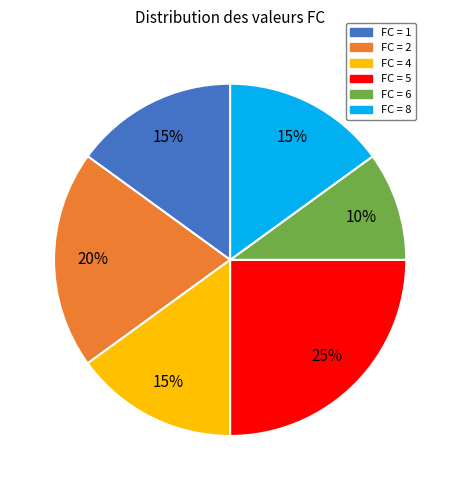

Does any single category account for the majority?

No